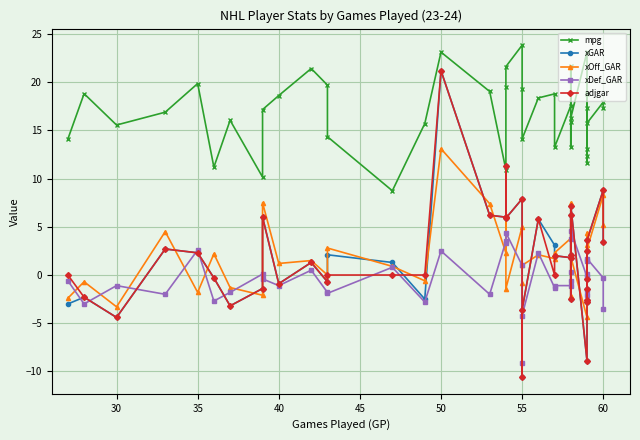

How many distinct data groups are displayed?

5